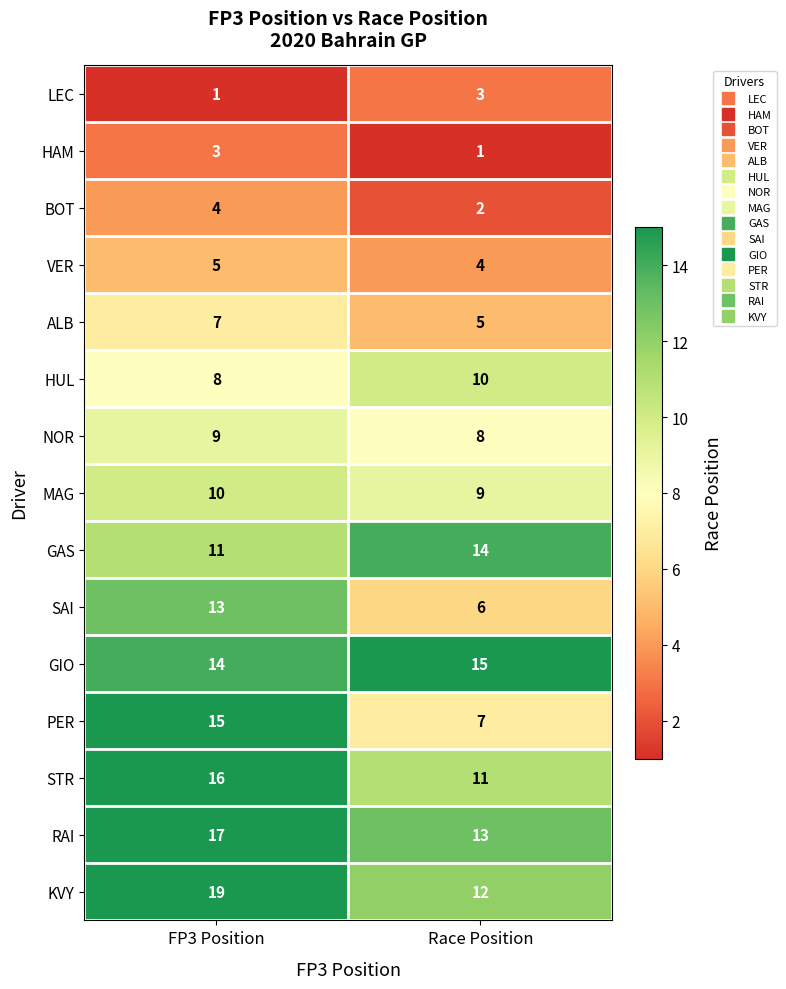

At which label does HUL reach its peak?

Race Position